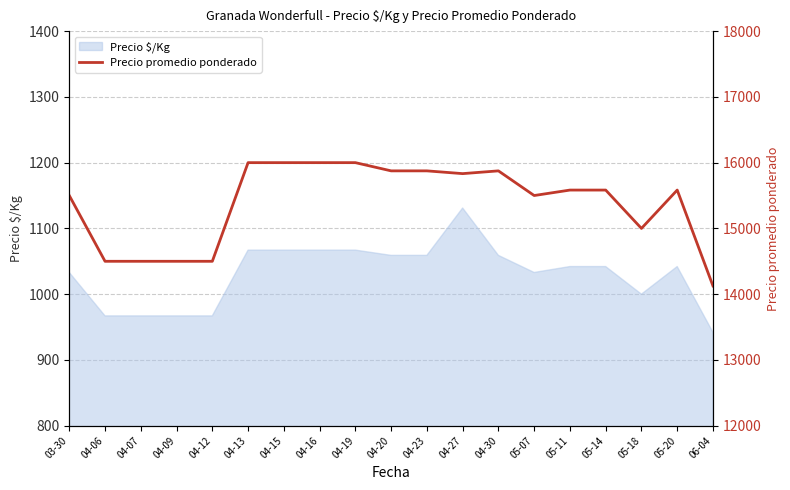

Reading right to left, extract all data points from this chart.

14125	15583	15000	15583	15583	15500	15875	15833	15875	15875	16000	16000	16000	16000	14500	14500	14500	14500	15500